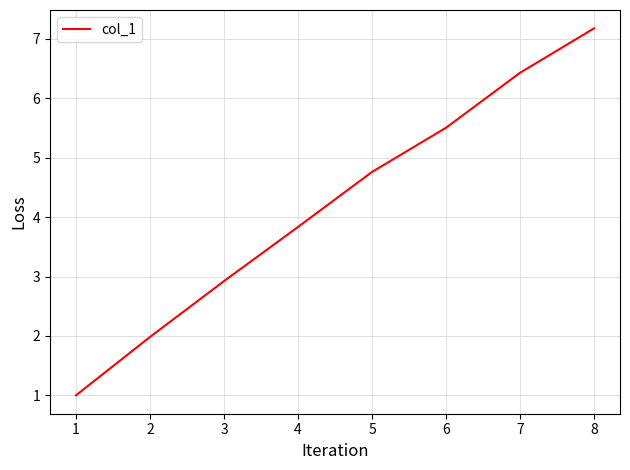

What is the minimum value shown in the chart?

1.0